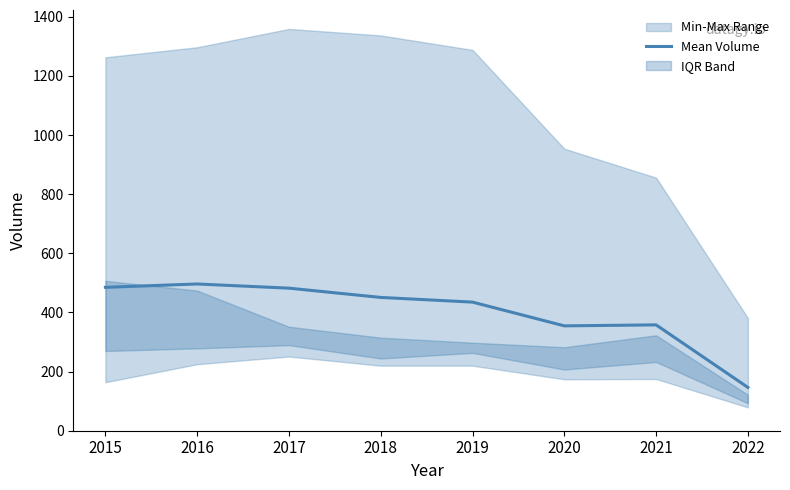

What is the difference between the values at 2017 and 2016?

14.2